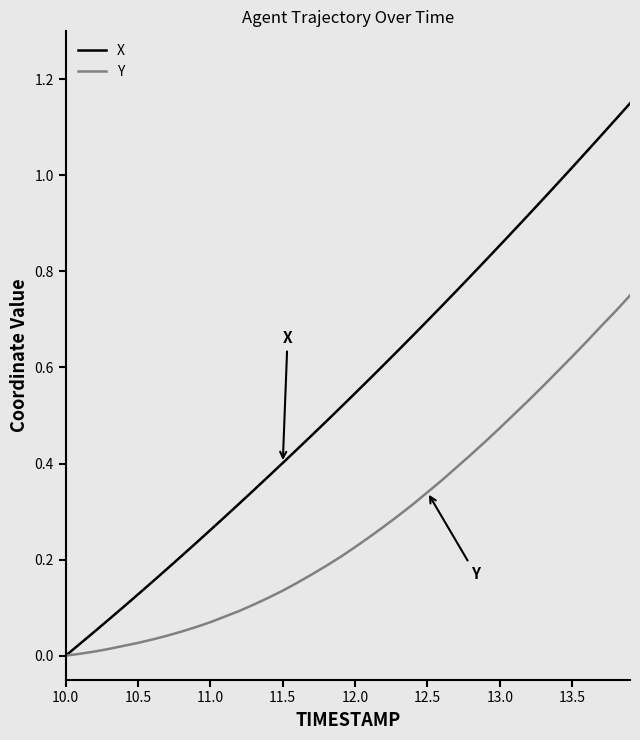

What are all the series names shown in the legend?

X, Y